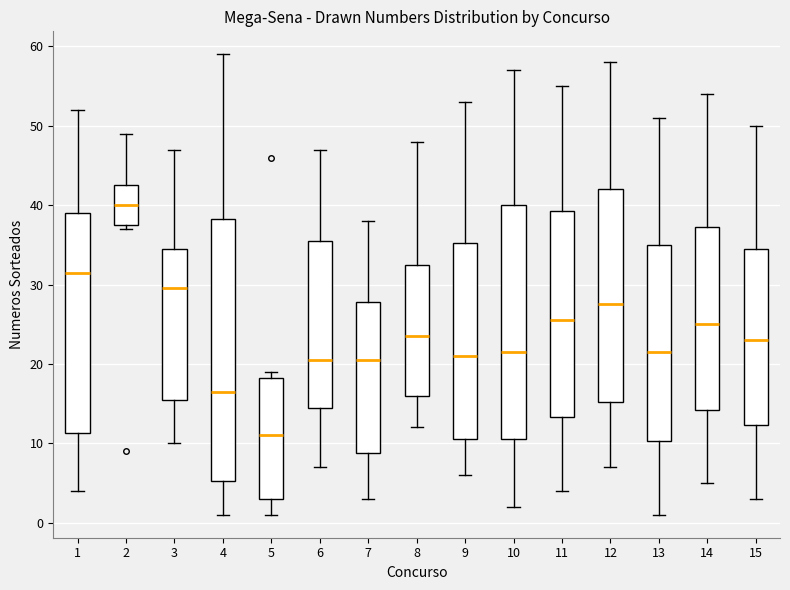

Reading left to right, transcribe this box plot: for each box, give where its median line is, the range the box spans, and where its two whiskers end, as read against the y-axis. The values are not printed on the chart, so give them approximately, as read against the axis.

1: median 32, box 11 to 39, whiskers 4 to 52
2: median 40, box 38 to 43, whiskers 37 to 49
3: median 30, box 16 to 35, whiskers 10 to 47
4: median 17, box 5 to 38, whiskers 1 to 59
5: median 11, box 3 to 18, whiskers 1 to 19
6: median 21, box 15 to 36, whiskers 7 to 47
7: median 21, box 9 to 28, whiskers 3 to 38
8: median 24, box 16 to 33, whiskers 12 to 48
9: median 21, box 11 to 35, whiskers 6 to 53
10: median 22, box 11 to 40, whiskers 2 to 57
11: median 26, box 13 to 39, whiskers 4 to 55
12: median 28, box 15 to 42, whiskers 7 to 58
13: median 22, box 10 to 35, whiskers 1 to 51
14: median 25, box 14 to 37, whiskers 5 to 54
15: median 23, box 12 to 35, whiskers 3 to 50